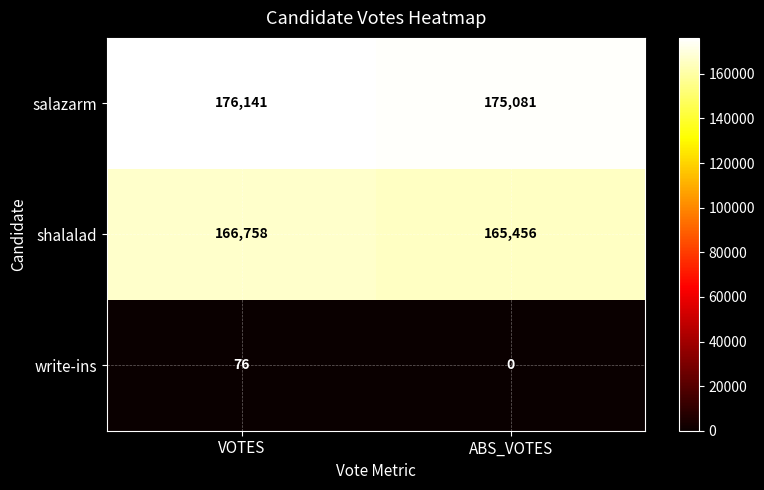

Which series has the widest spread of values?

shalalad